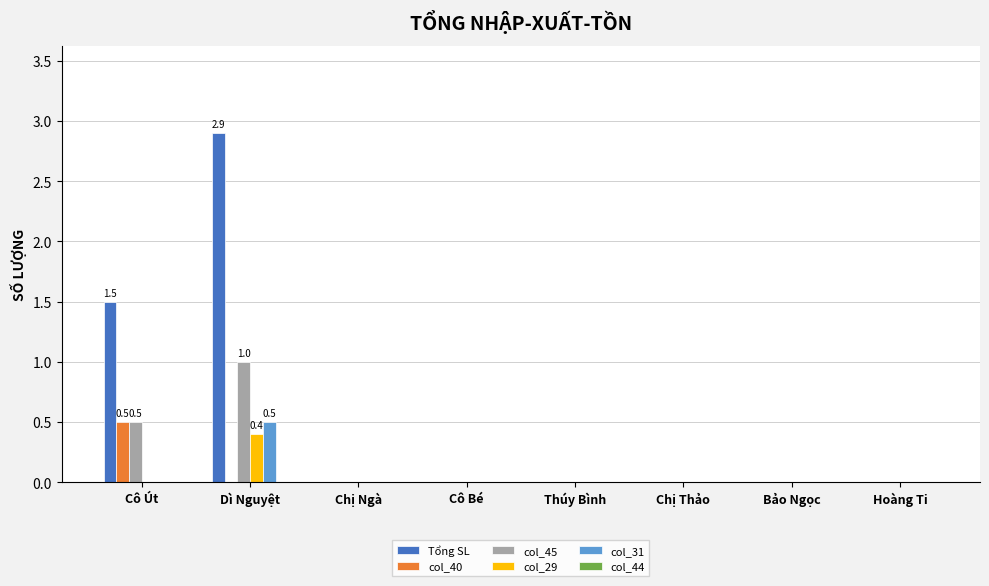

Which series has the largest range (max minus min)?

Tổng SL